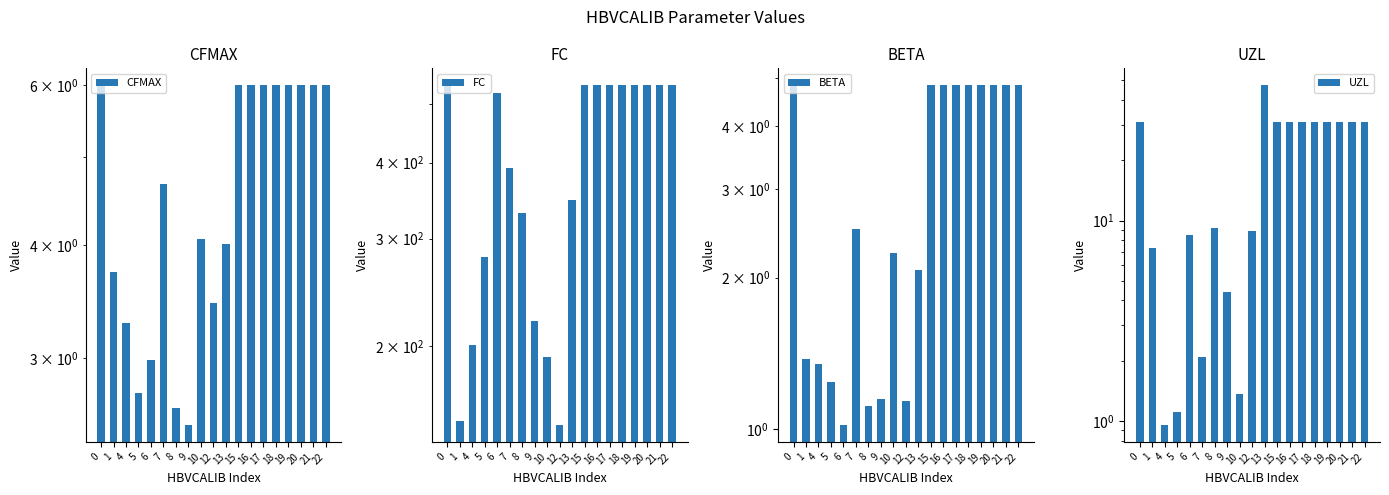

What is the average value of the CFMAX series?

4.6